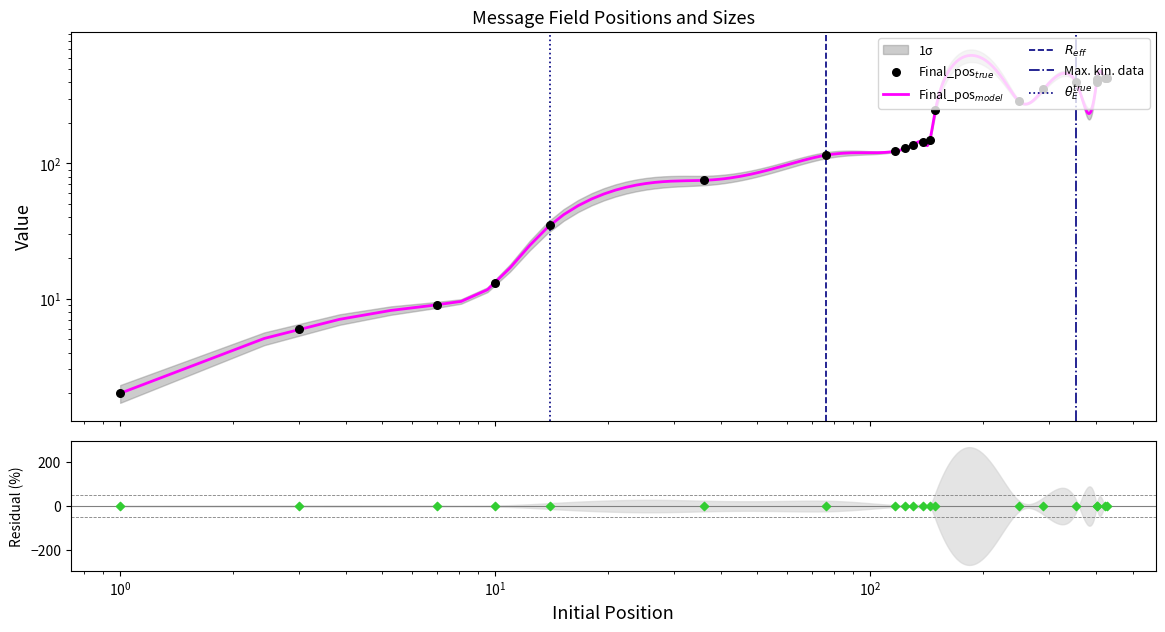

What is the ratio of the value at 36 to the value at 14?

2.1